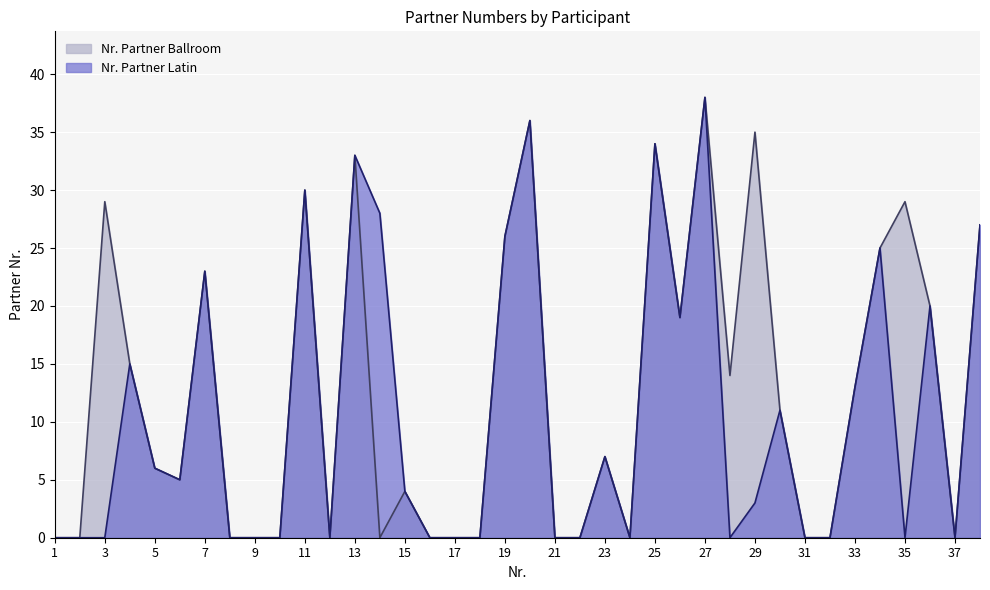

Reading left to right, list all the values displayed in this chart.

Nr. Partner Ballroom: 0	0	29	15	6	5	23	0	0	0	30	0	33	0	4	0	0	0	26	36	0	0	7	0	34	19	38	14	35	11	0	0	13	25	29	20	0	27
Nr. Partner Latin: 0	0	0	15	6	5	23	0	0	0	30	0	33	28	4	0	0	0	26	36	0	0	7	0	34	19	38	0	3	11	0	0	13	25	0	20	0	27